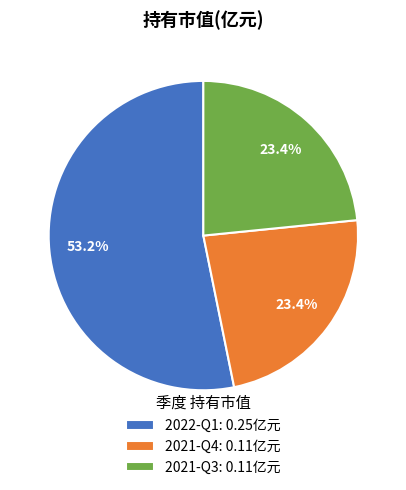

Which category accounts for the majority?

2022-Q1